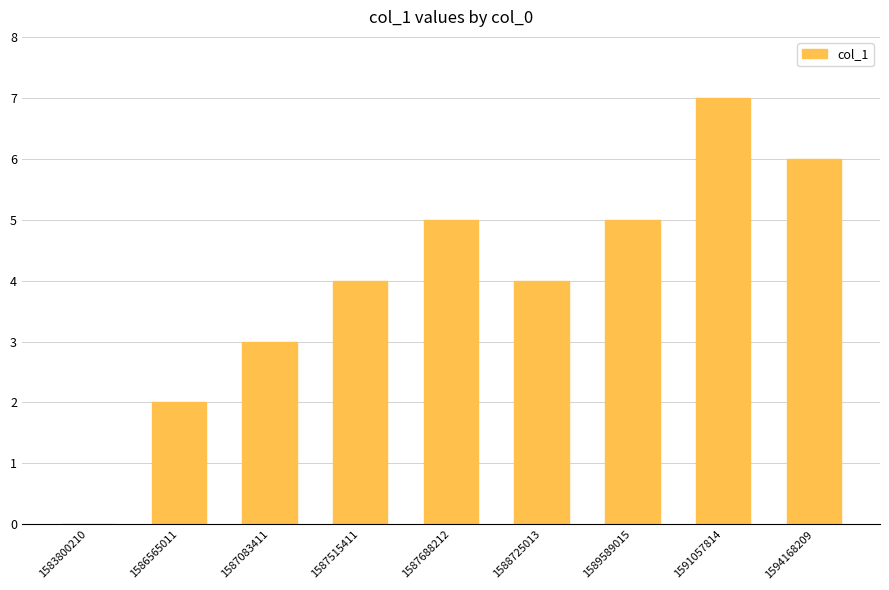

True or false: the data shows 5 at 1589589015.

True